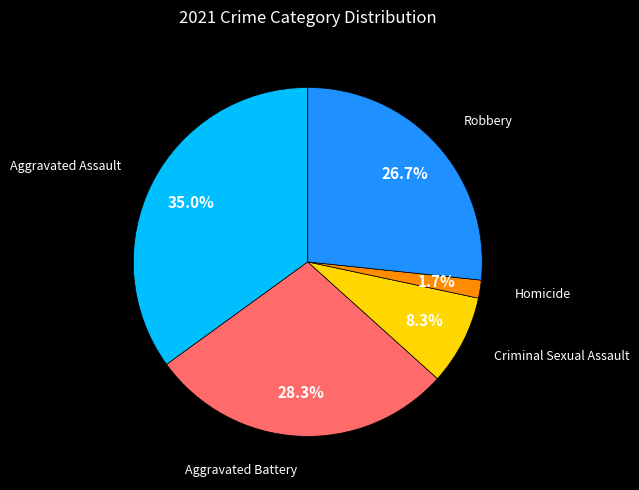

Does any single category account for the majority?

No